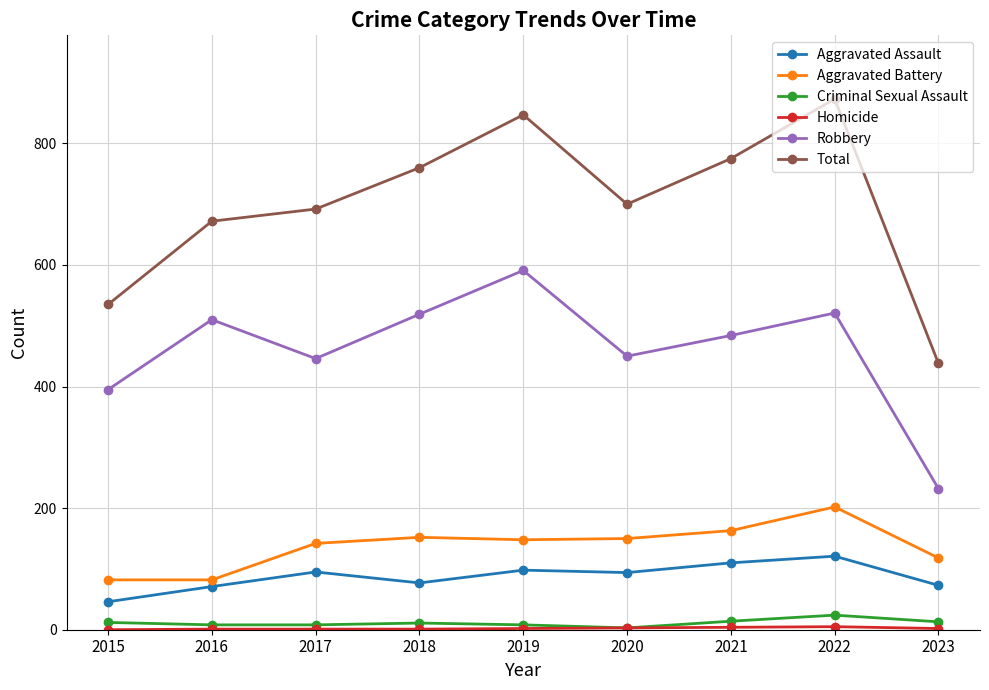

At which category does Aggravated Assault reach its first local peak?

2017